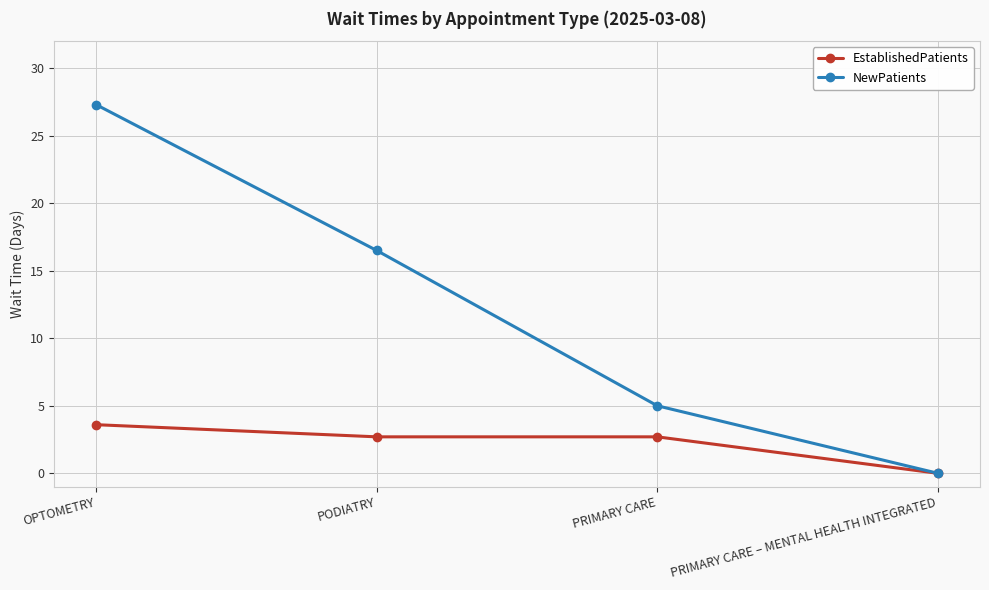

At how many categories does at least one series exceed 20?

1